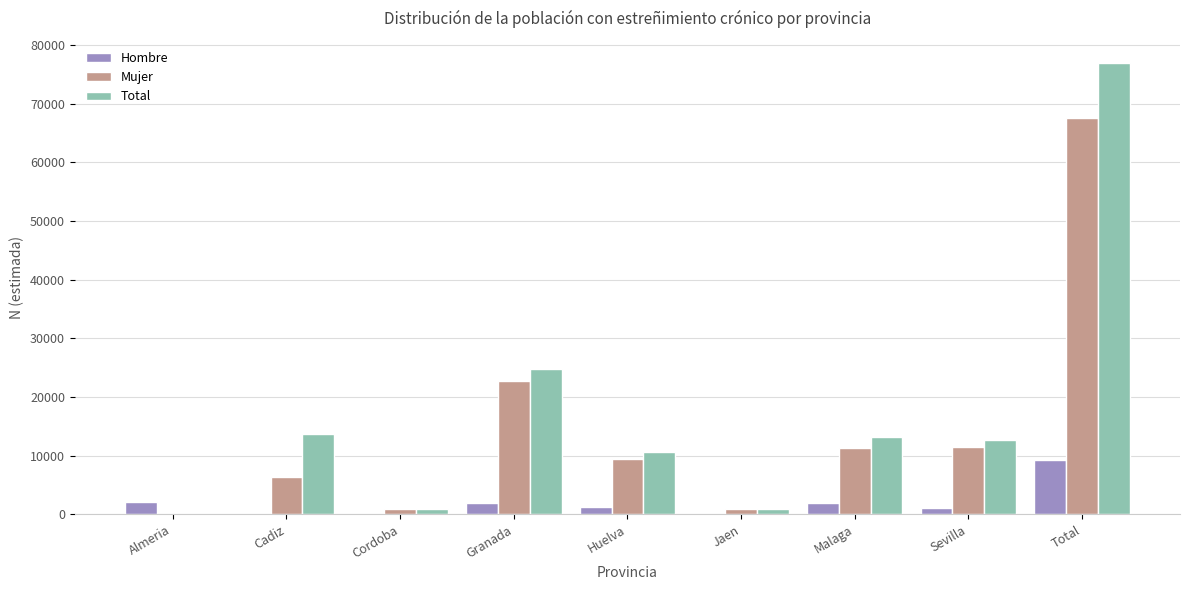

What is the sum of all Hombre values?

17572